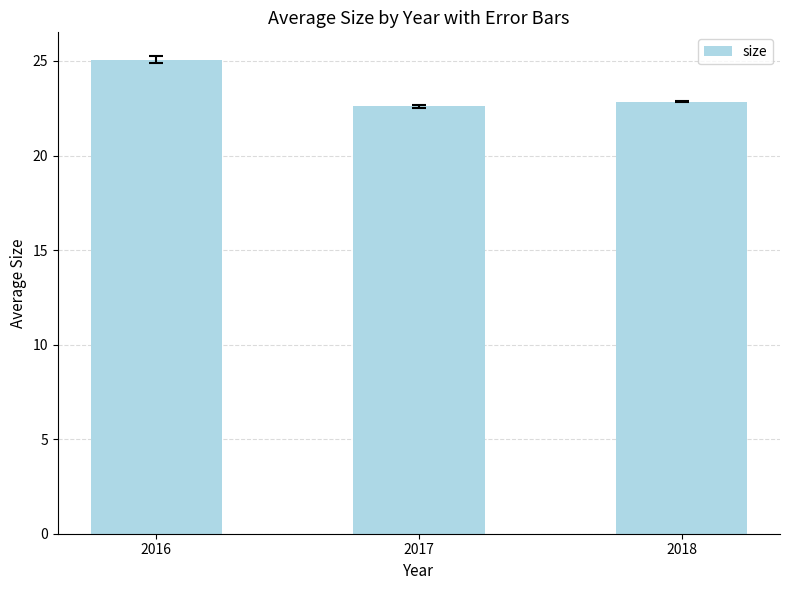

What is the average value?

23.5